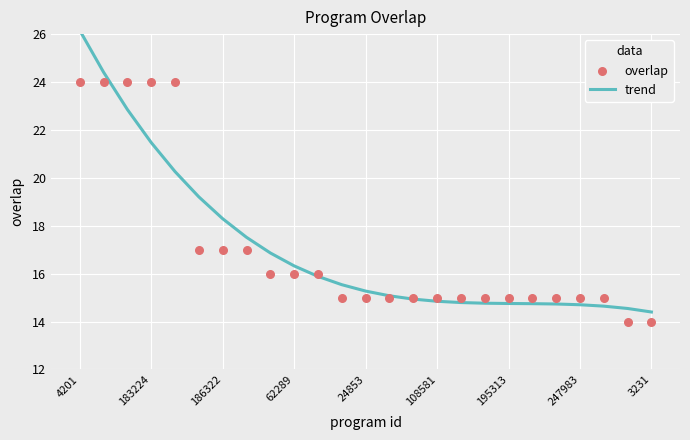

At how many categories does at least one series exceed 25?

1